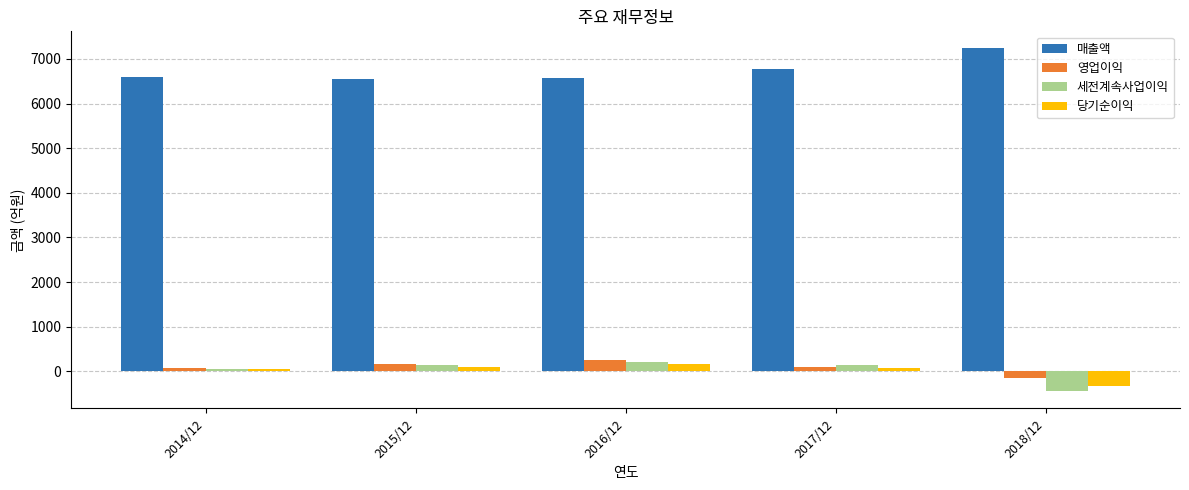

How many bars are there in each group?

4